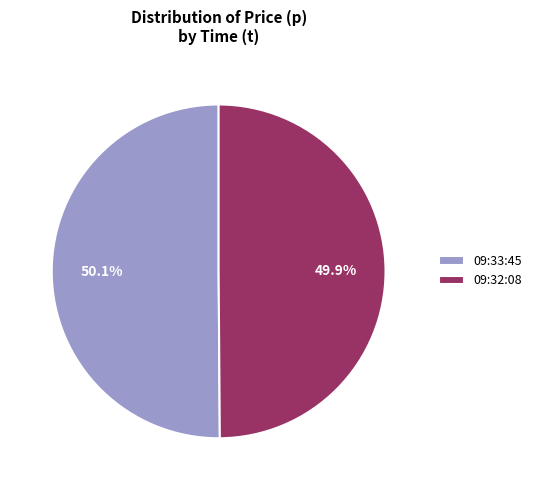

True or false: 09:33:45 accounts for 50% of the total.

True